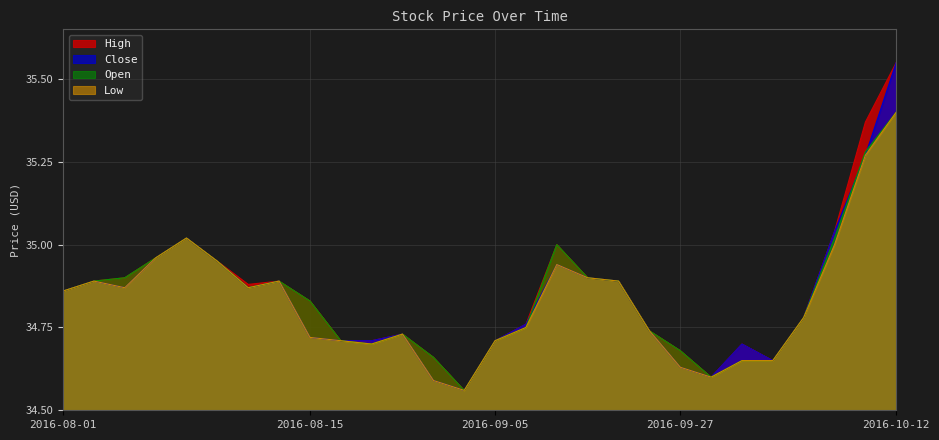

Which series has the largest total across all categories?

High